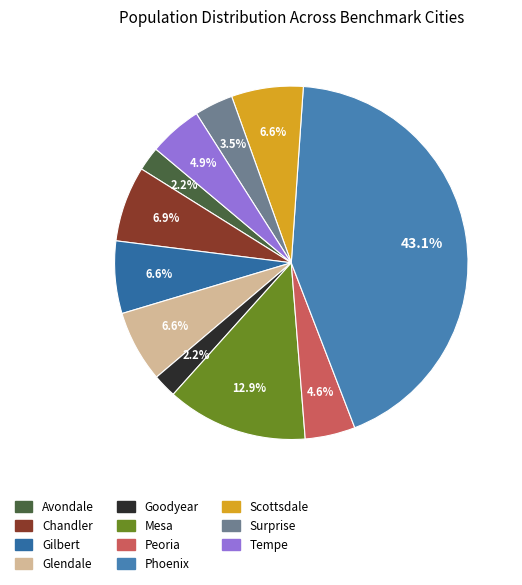

Which slice is the smallest?

Goodyear